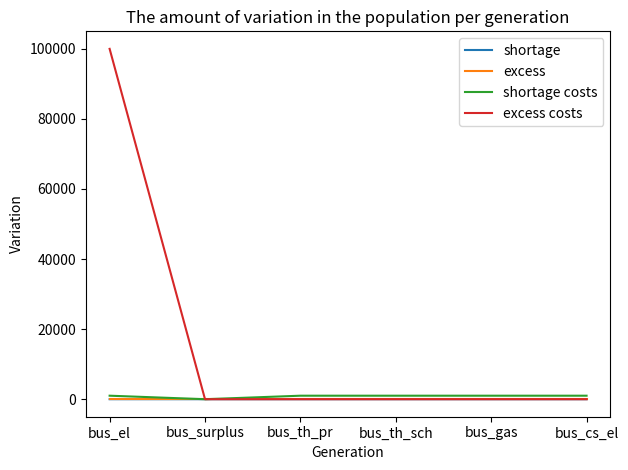

Between bus_el and bus_cs_el, which series saw the biggest shift?

excess costs